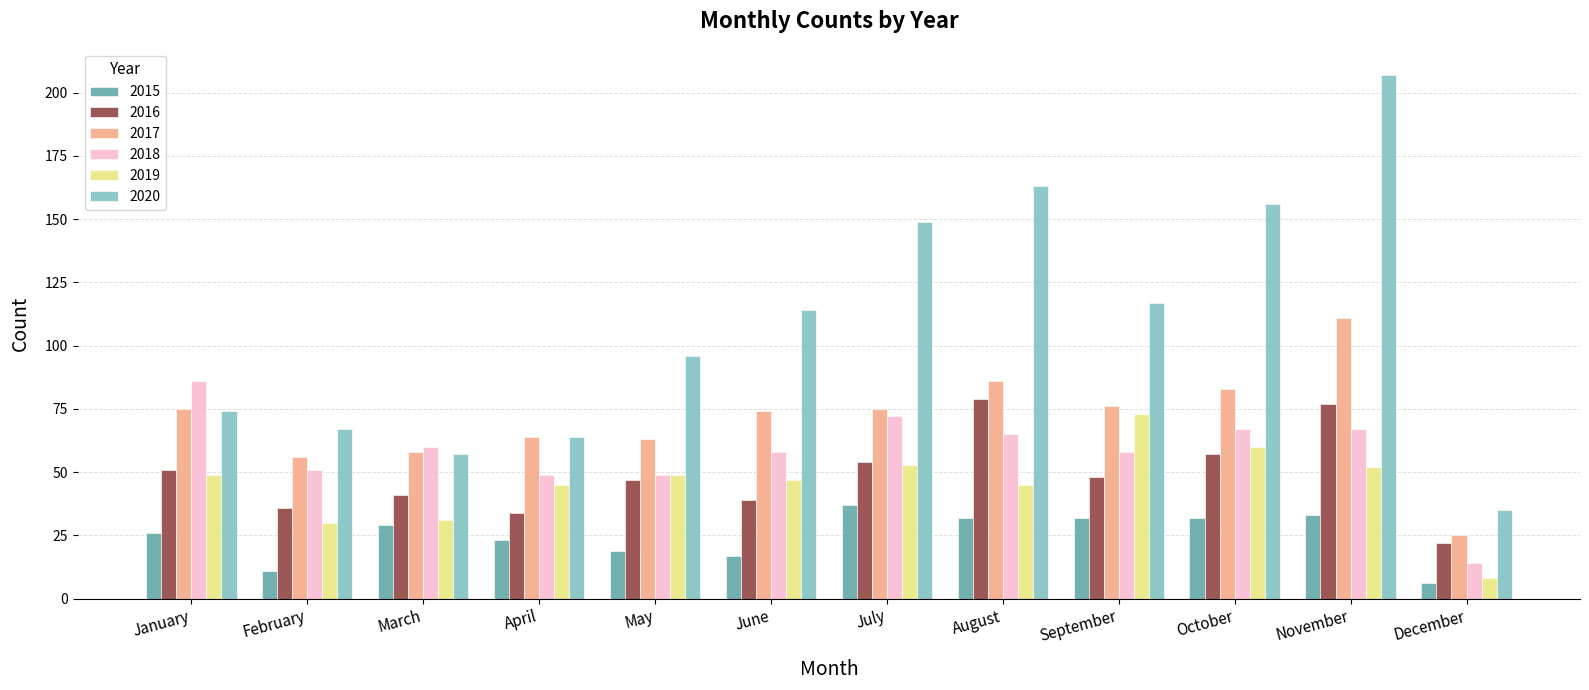

The value of 2018 at September is 58. True or false?

True